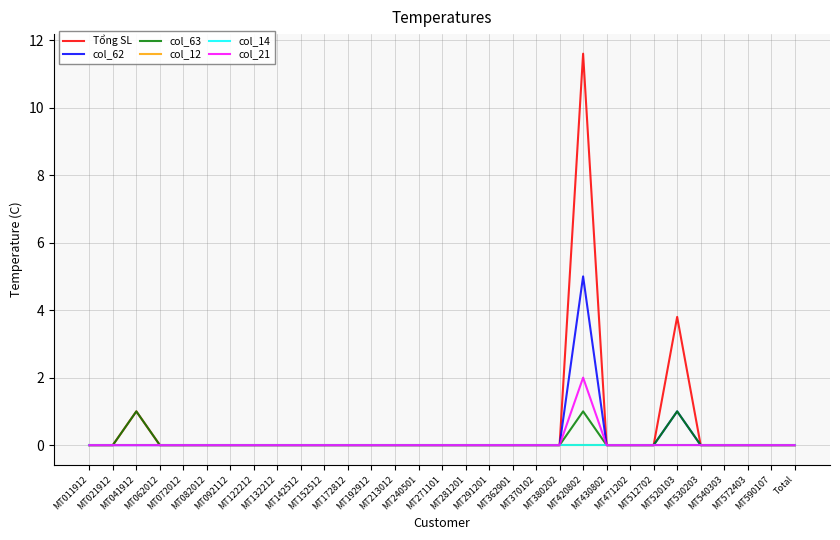

Is this an area chart (filled region under the line)?

No